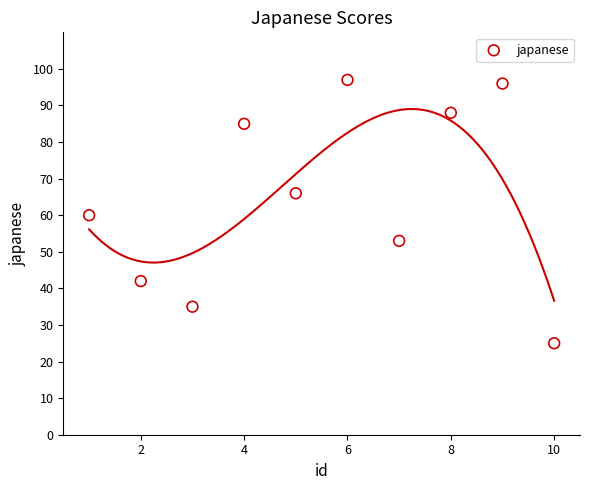

What is the range of Y values (max minus min)?

72